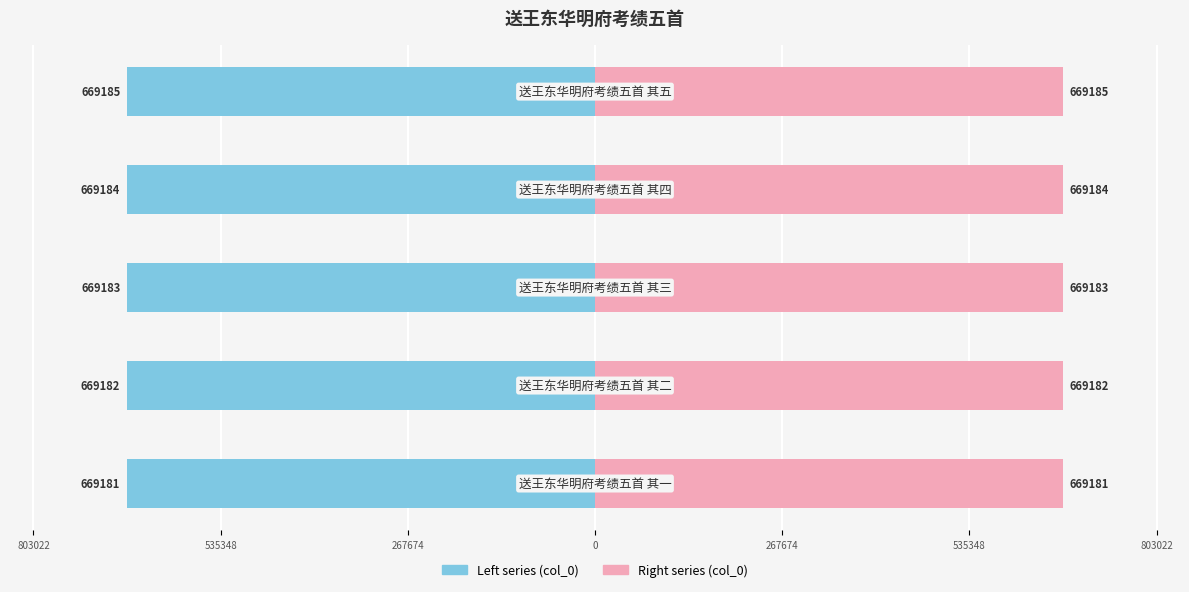

List the series in order of their overall mean, highest first.

col_0 (right), col_0 (left)